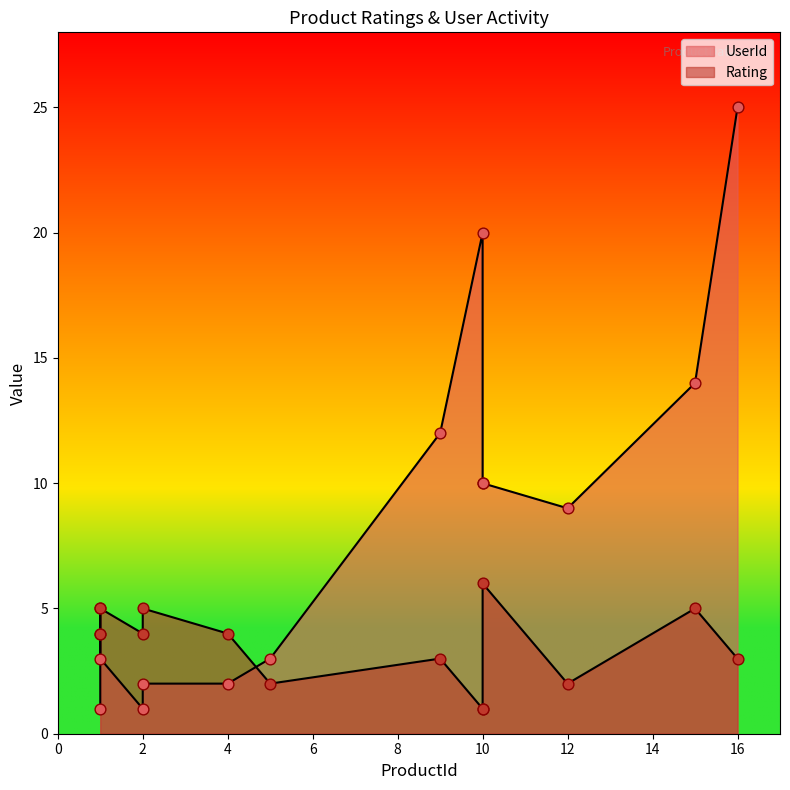

Which series has the largest Y range (max minus min)?

UserId